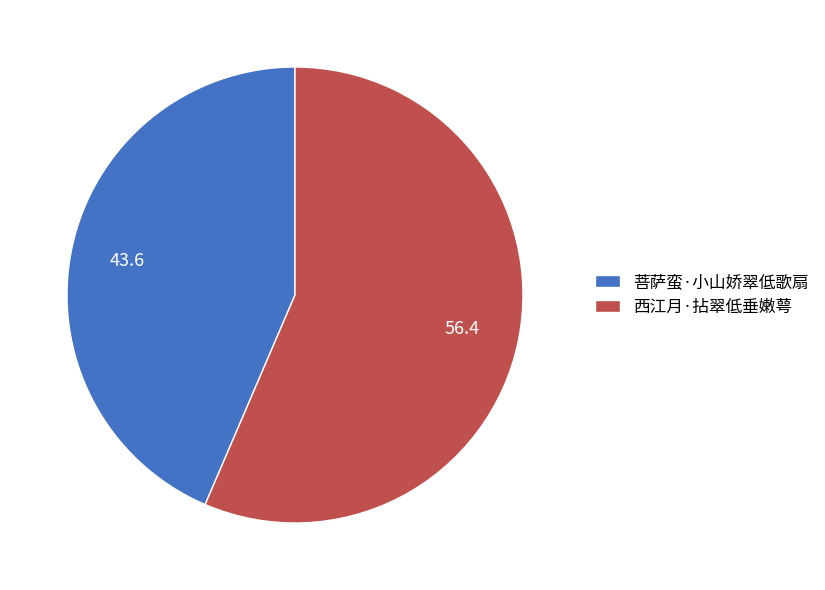

Does any single category account for the majority?

Yes